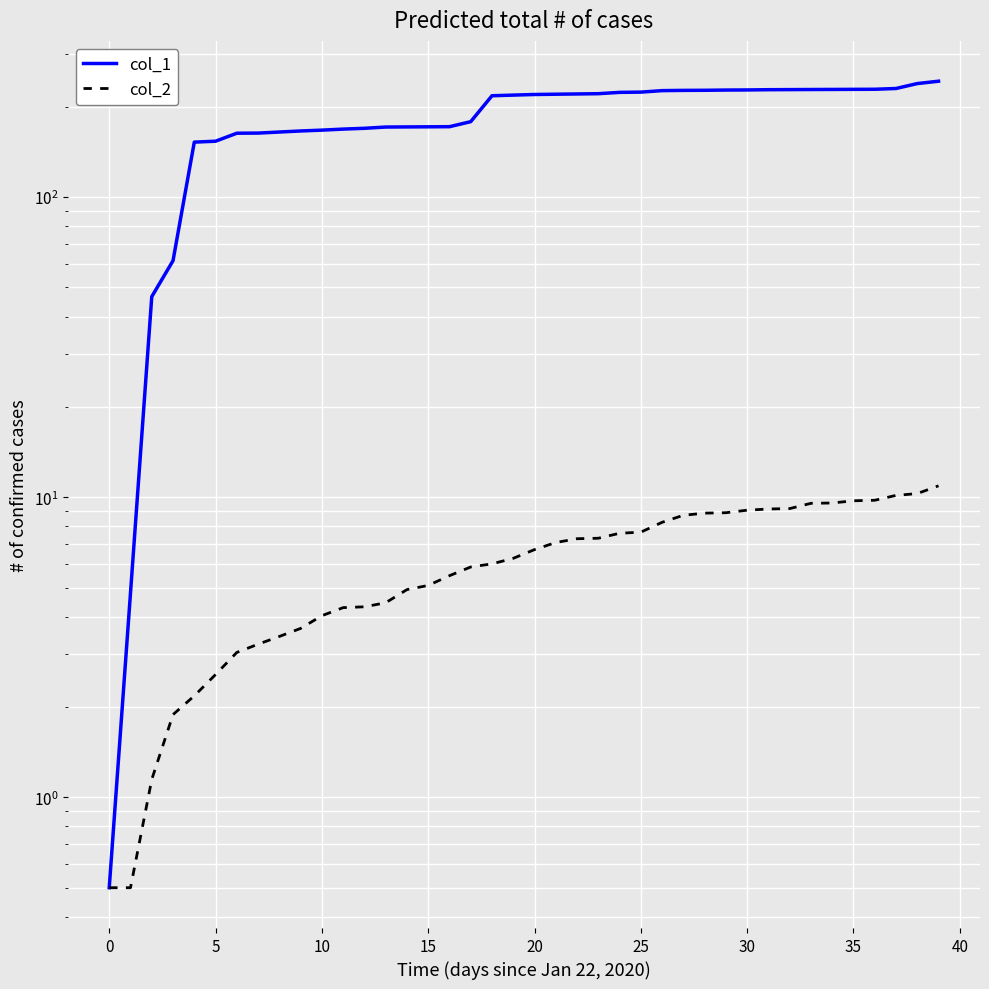

What is the maximum value shown in the chart?

243.3